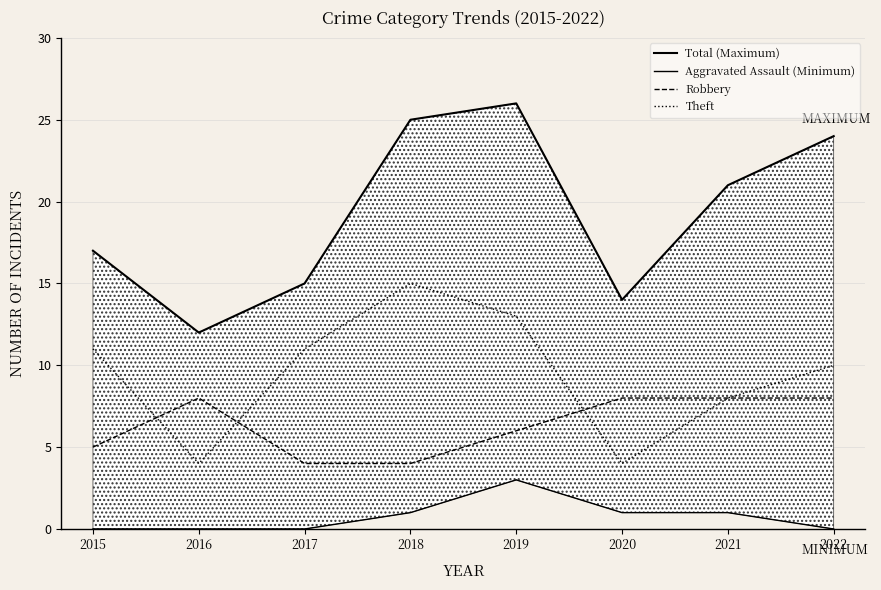

True or false: Aggravated Assault (Minimum) and Robbery cross at least once.

False